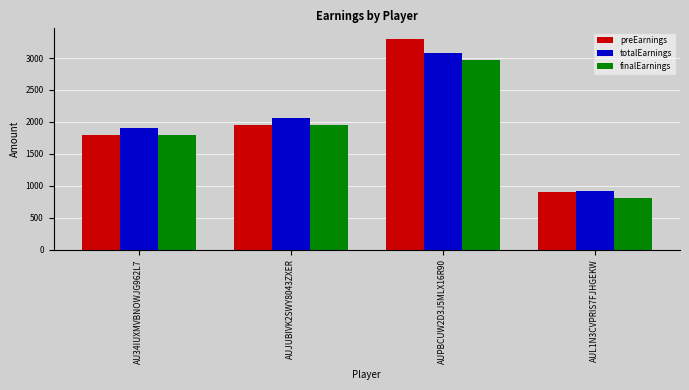

Reading left to right, list all the values displayed in this chart.

preEarnings: 1800	1950	3300	900
totalEarnings: 1905	2055	3075	915
finalEarnings: 1800	1950	2970	810